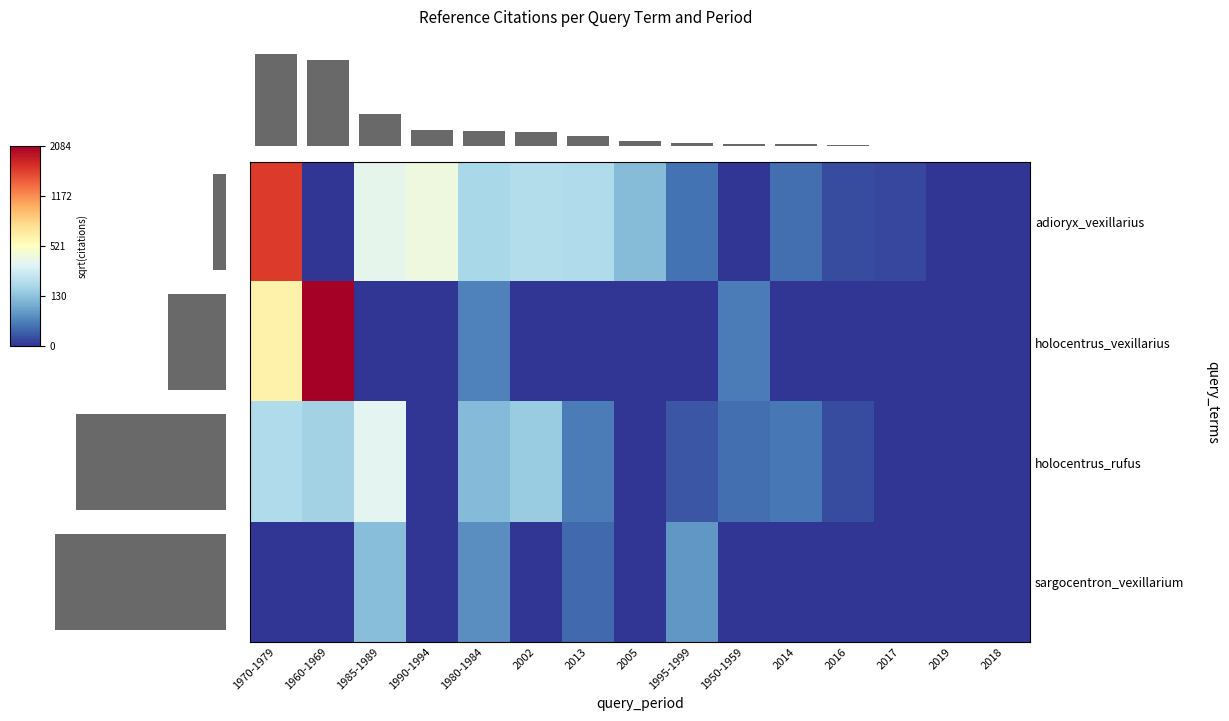

Is the value of holocentrus_rufus at 1960-1969 greater than the value of sargocentron_vexillarium at 1985-1989?

Yes